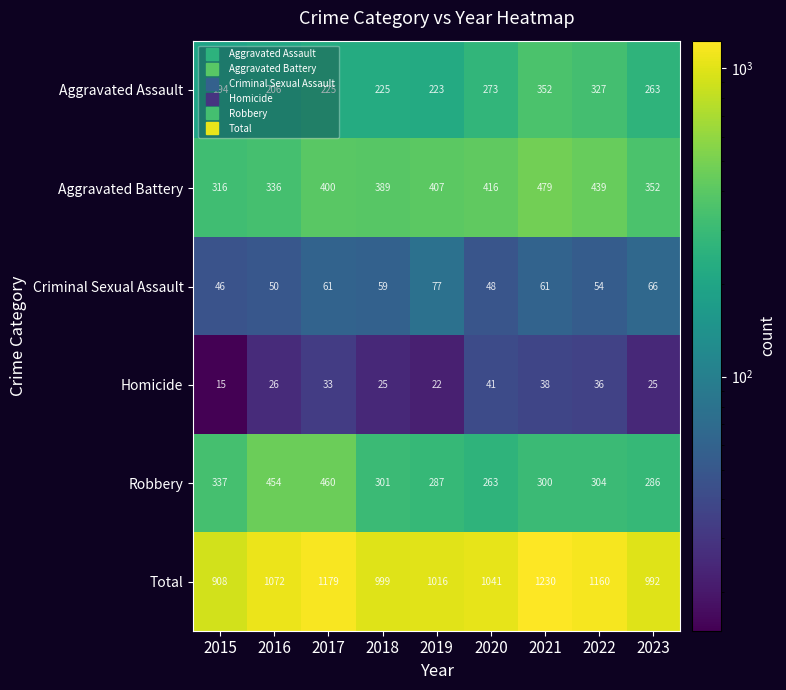

Read the Robbery value at 2017.

460